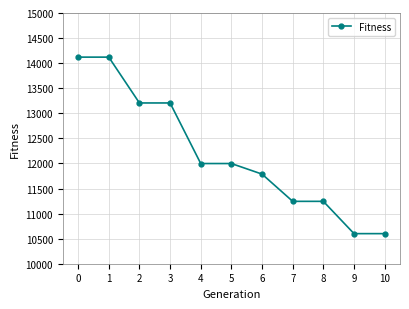

What is the difference between the maximum and second lowest values?

3520